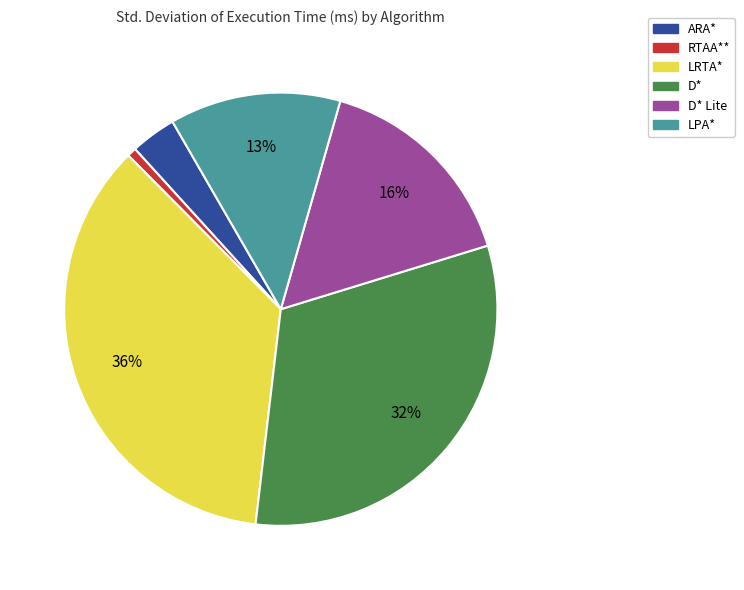

Is the sum of D* Lite and RTAA** greater than half?

No